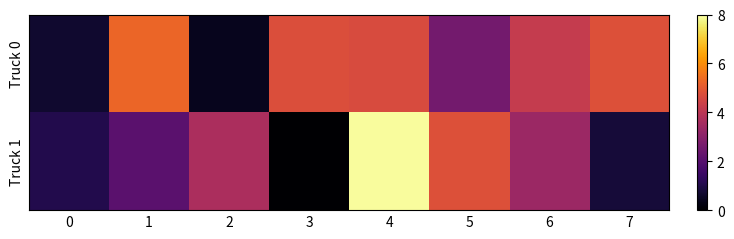

Between 2 and 7, which series saw the biggest shift?

Truck 0